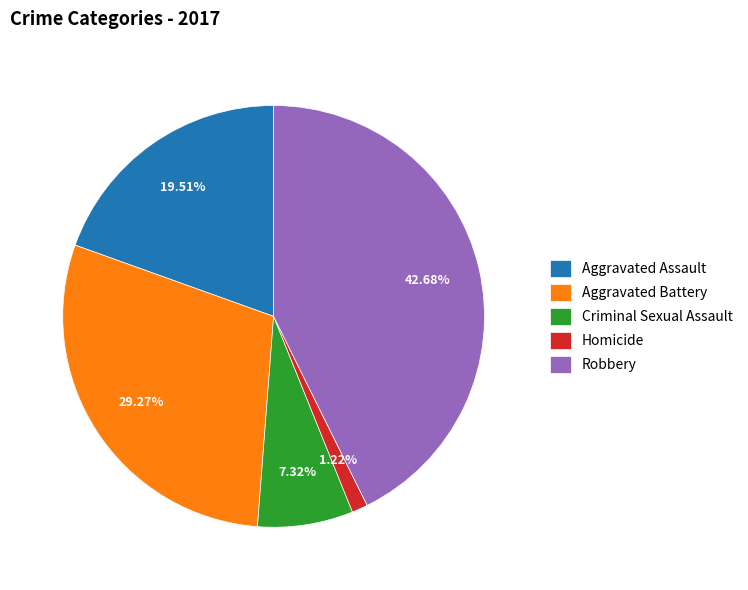

What is the ratio of the value at Aggravated Assault to the value at Criminal Sexual Assault?

2.7